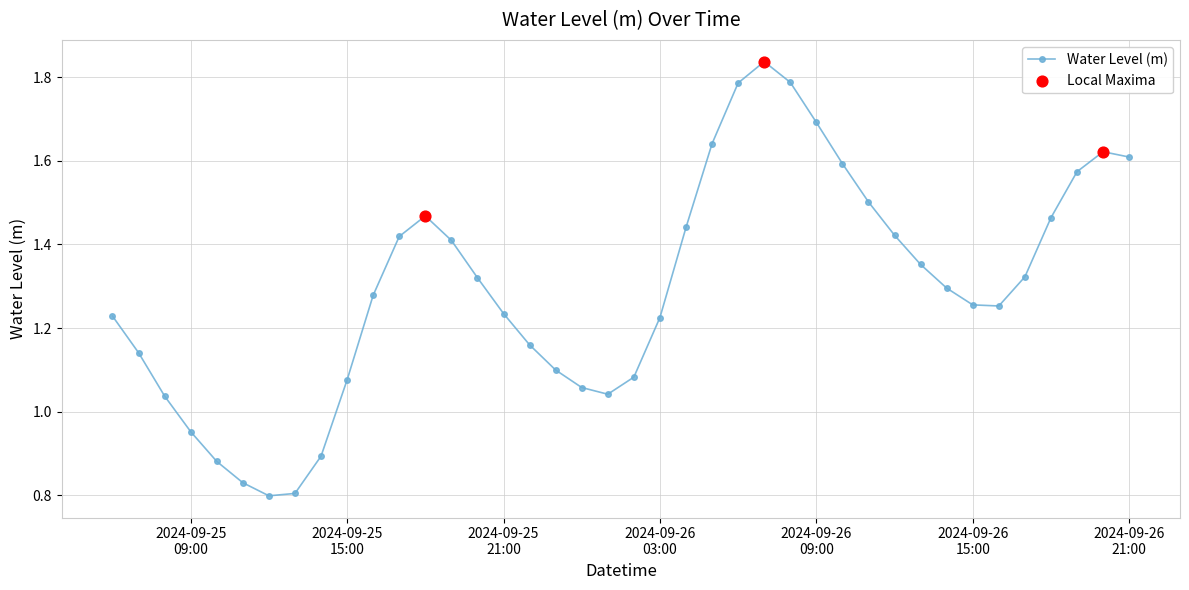

How many interior local valleys (lower than both neighbors) does the data have?

3